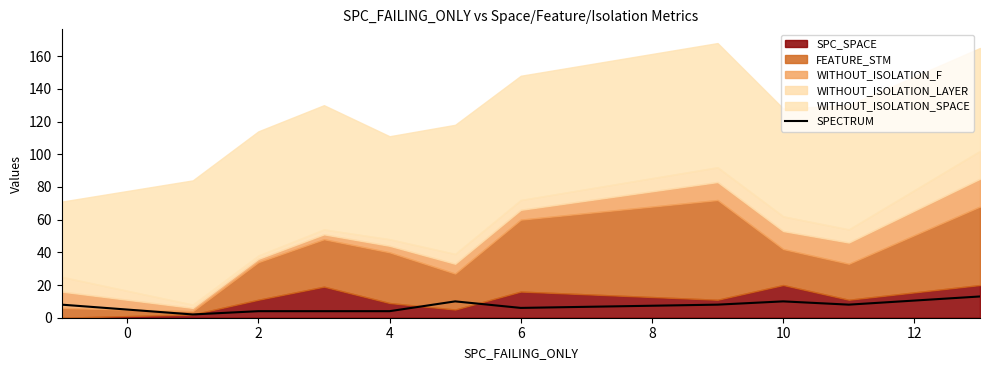

Is it true that SPECTRUM equals 10 at 10?

True